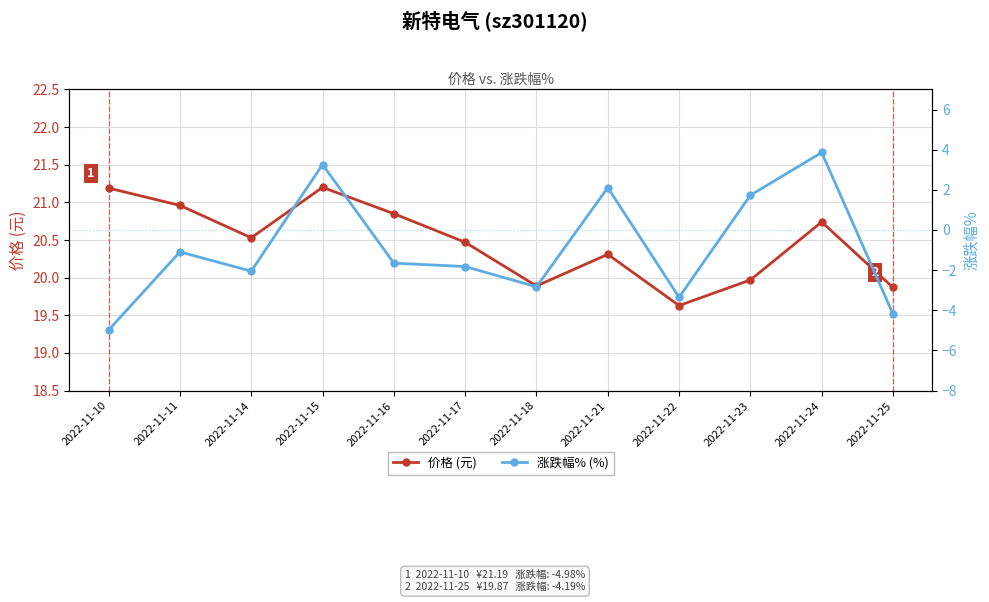

At which category is the sum across all series the highest?

2022-11-24